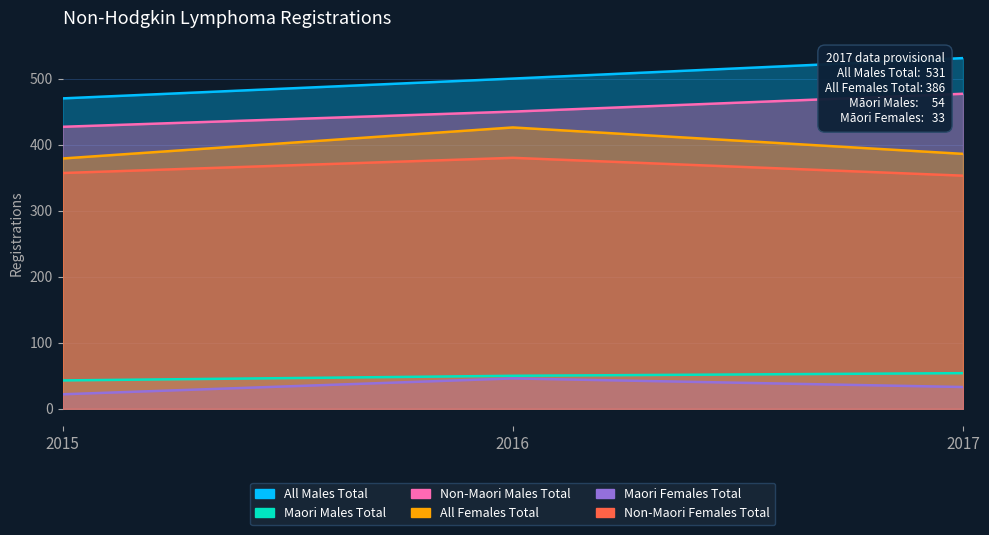

What is the value of the Non-Maori Females Total point at the 1st from the left?

357